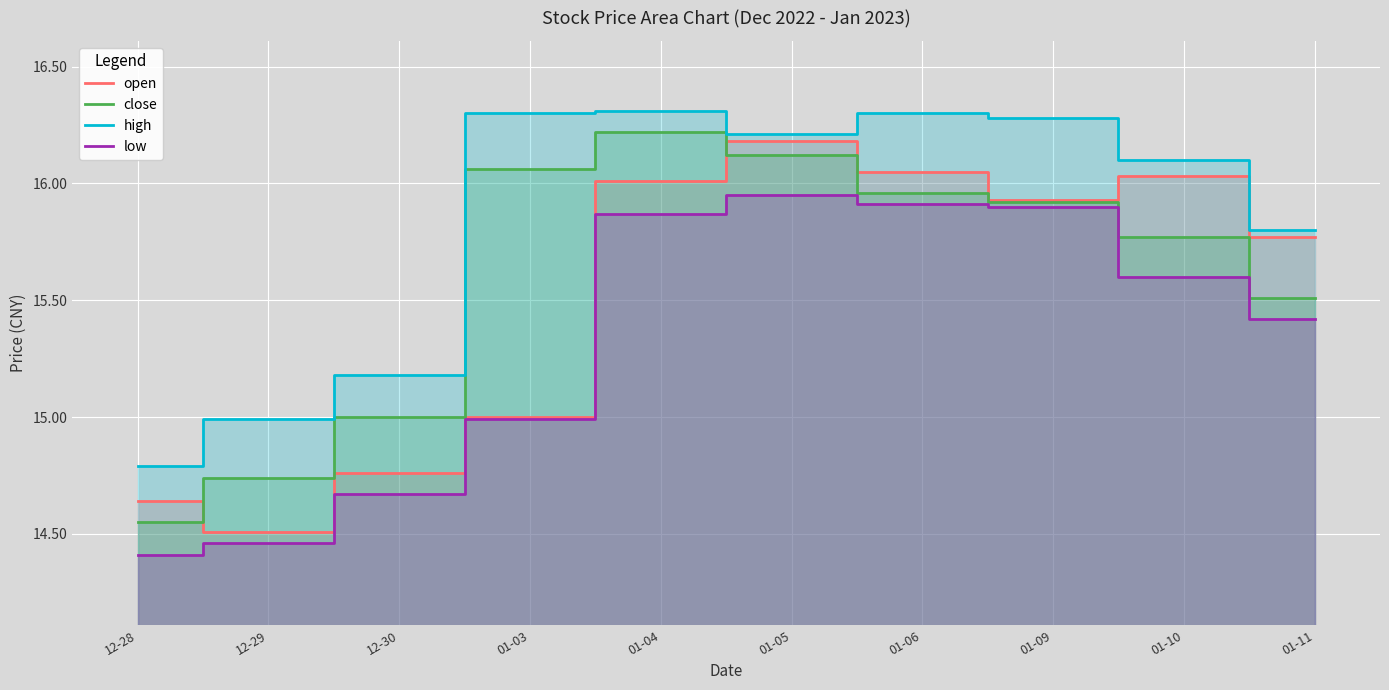

How many values in the high series exceed 16?

6